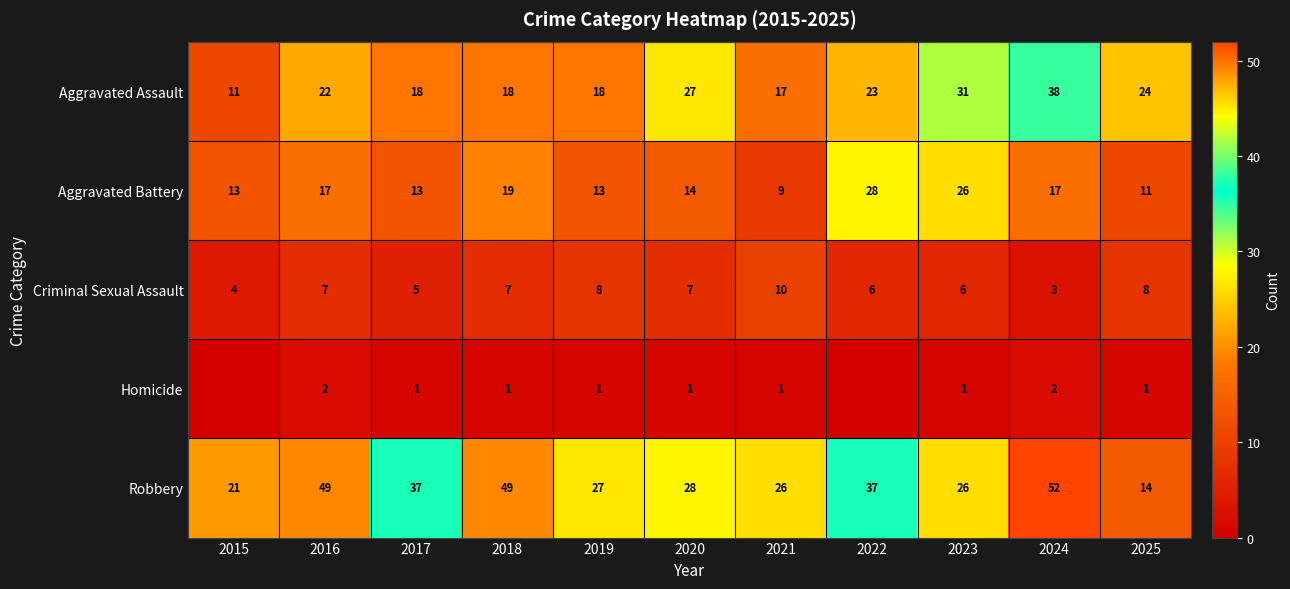

Rank the series at 2020 from highest to lowest value.

Robbery, Aggravated Assault, Aggravated Battery, Criminal Sexual Assault, Homicide